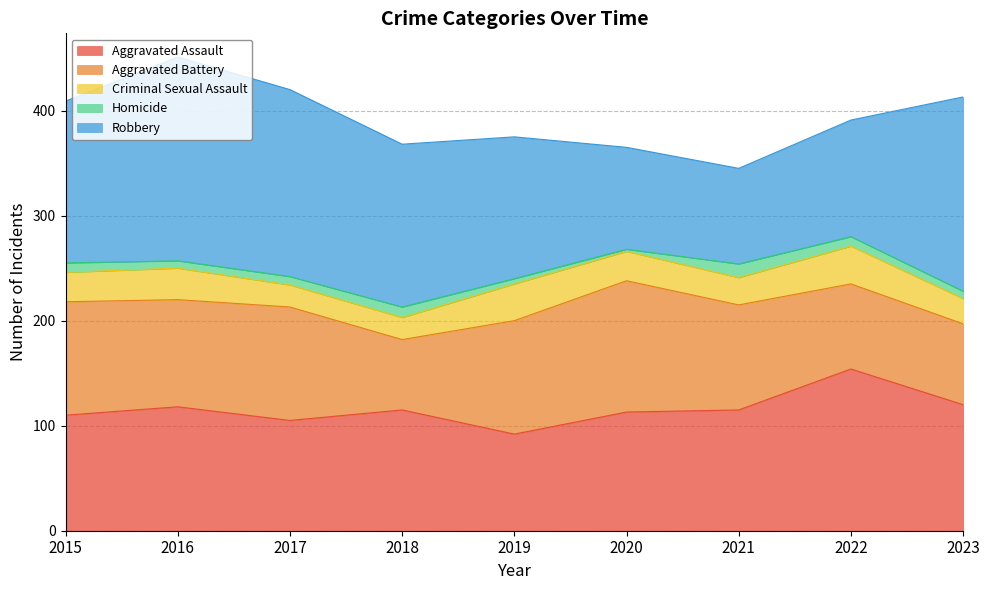

How many interior local valleys does the Criminal Sexual Assault series have?

1